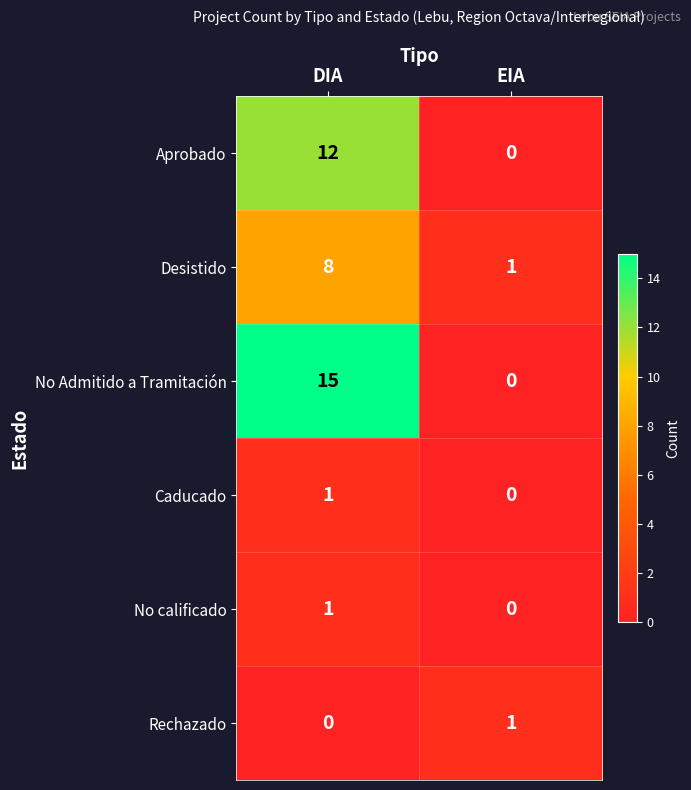

True or false: No calificado has a value of 1 at DIA.

True